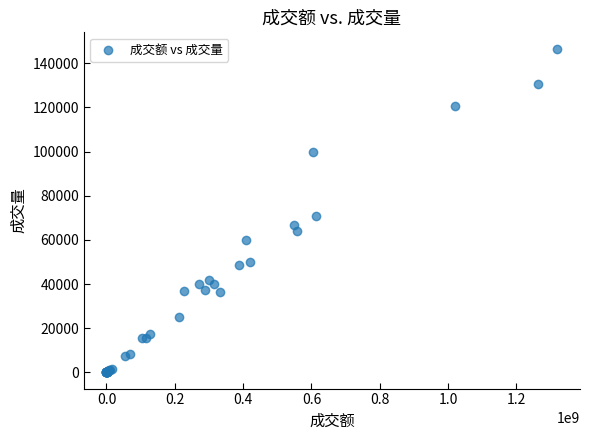

What Y value in the scatter plot is closest to 73350?

71008